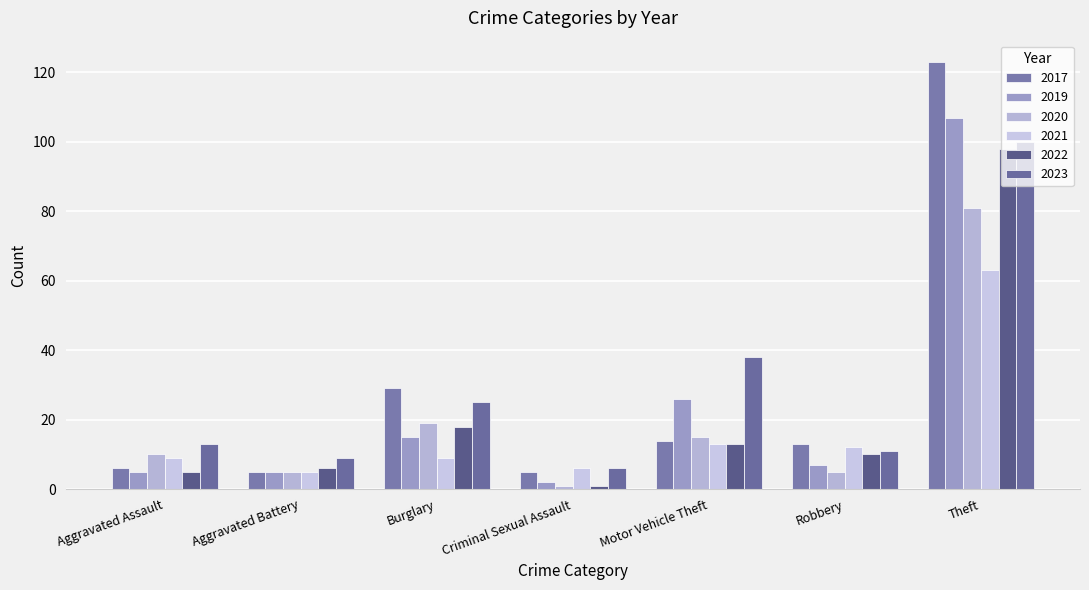

Rank the categories by 2019 value from lowest to highest.

Criminal Sexual Assault, Aggravated Assault, Aggravated Battery, Robbery, Burglary, Motor Vehicle Theft, Theft